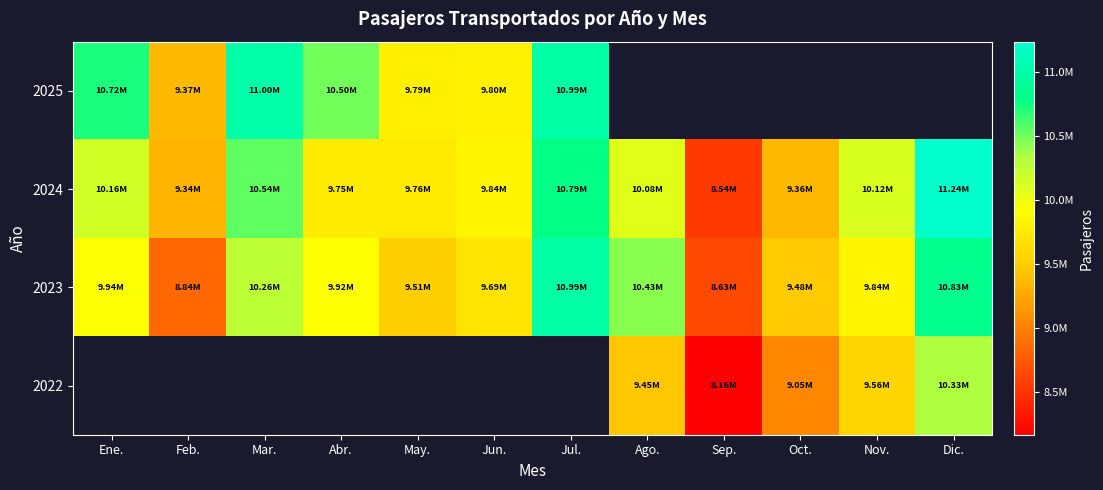

At which label is 2024 closest to 9890247?

Jun.